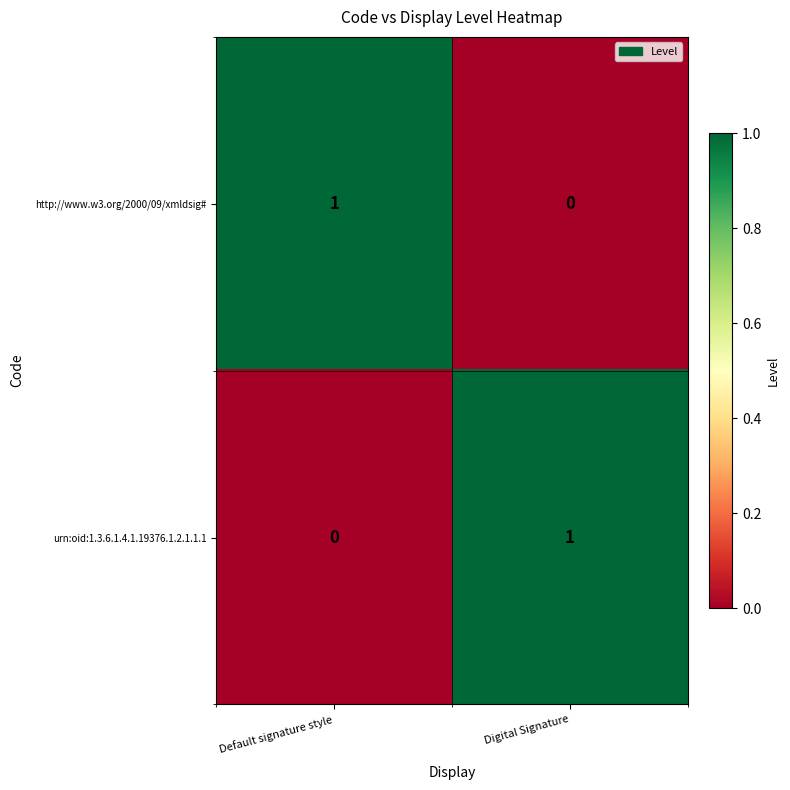

At which label is http://www.w3.org/2000/09/xmldsig# closest to 0?

Digital Signature